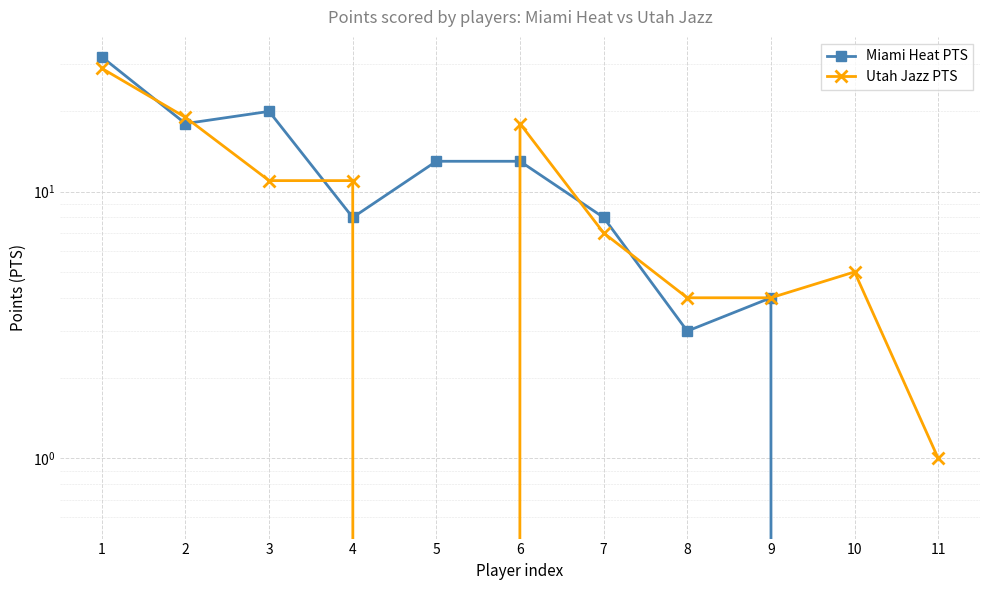

At how many categories does at least one series exceed 11?

5